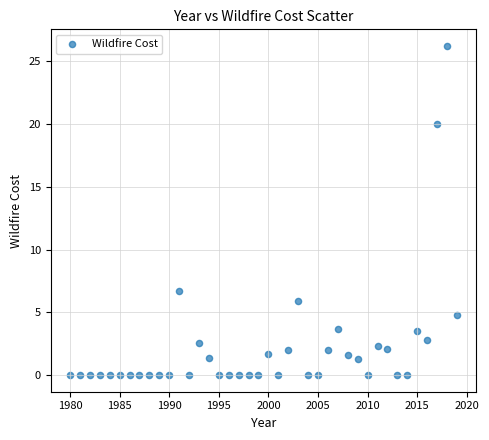

What Y value in the scatter plot is closest to 13?

6.7